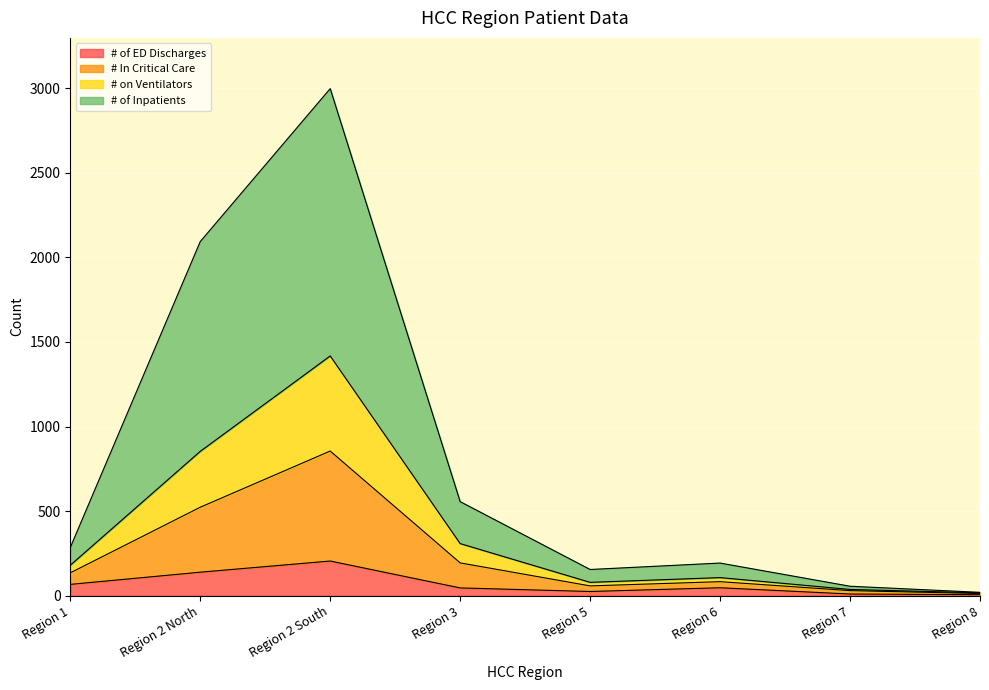

At which category is the sum across all series the highest?

Region 2 South